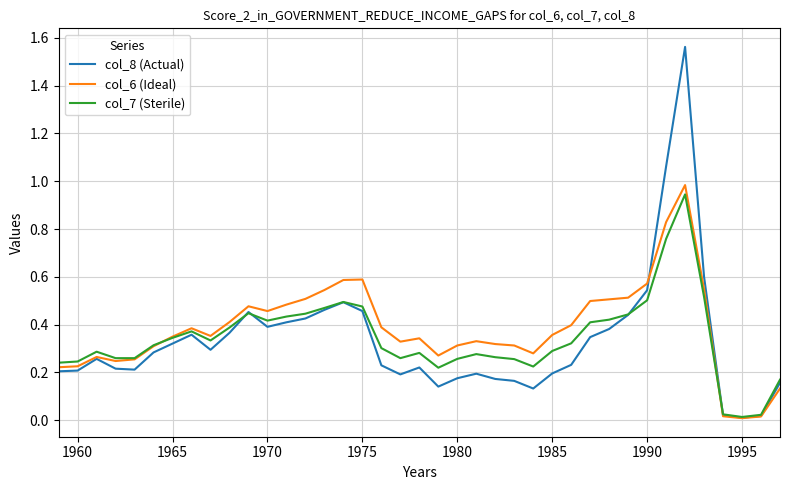

What is the highest value of the col_6 (Ideal) series?

1.0